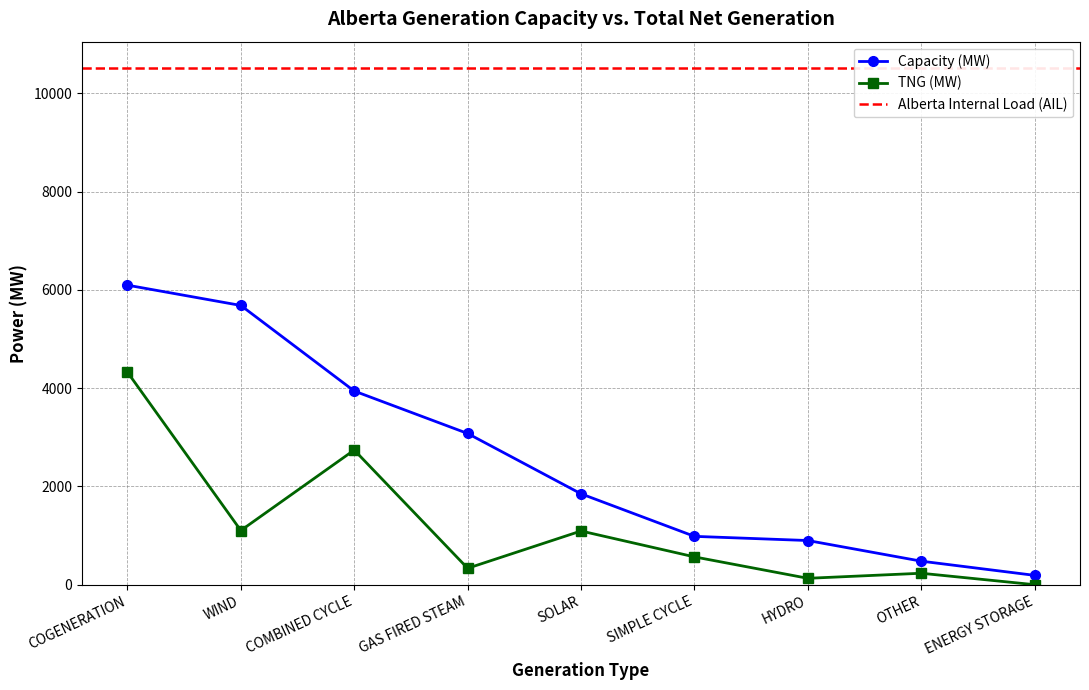

Read the TNG (MW) value at WIND, to the nearest 10.

1100